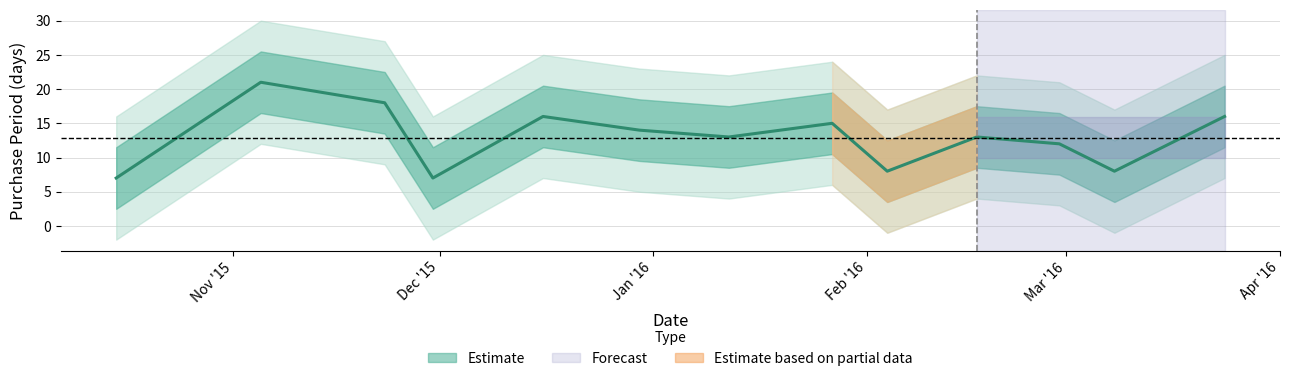

What is the maximum value shown in the chart?

21